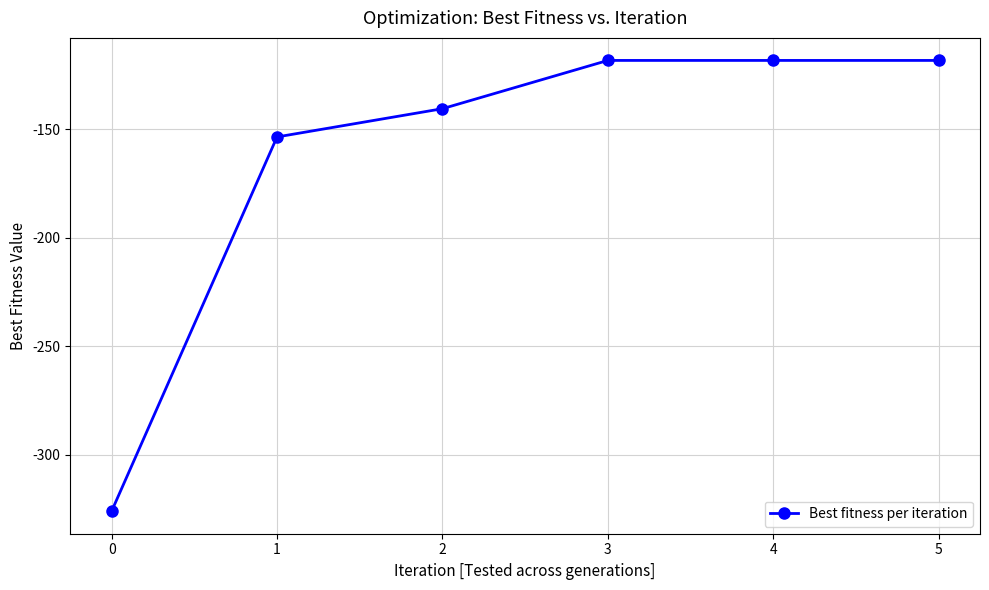

How many data points does each series have?

6